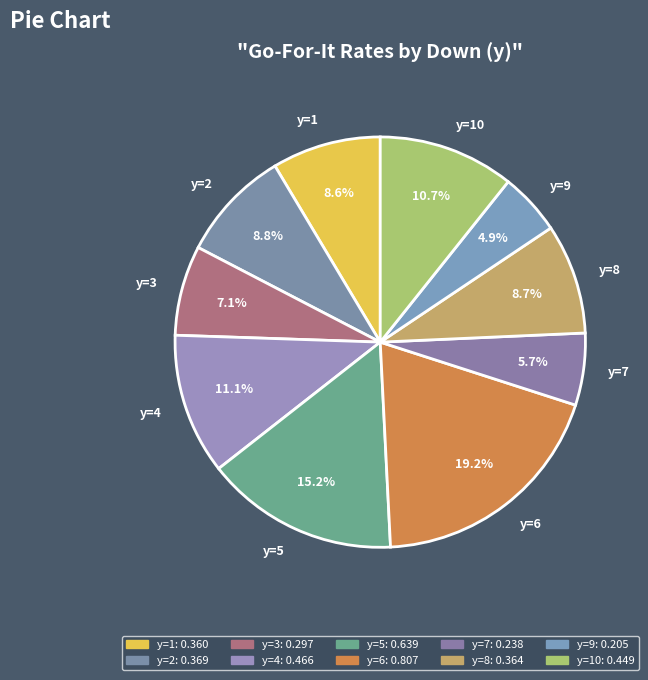

Combined, what portion of the pie is y=6 and y=4?

30.3%